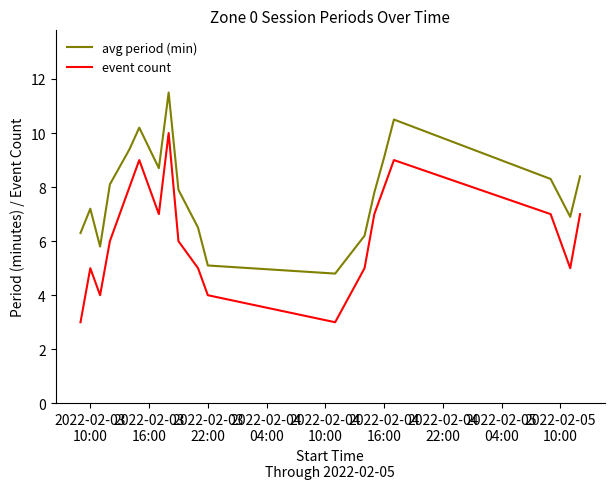

List the series in order of their peak value, highest first.

avg period (min), event count